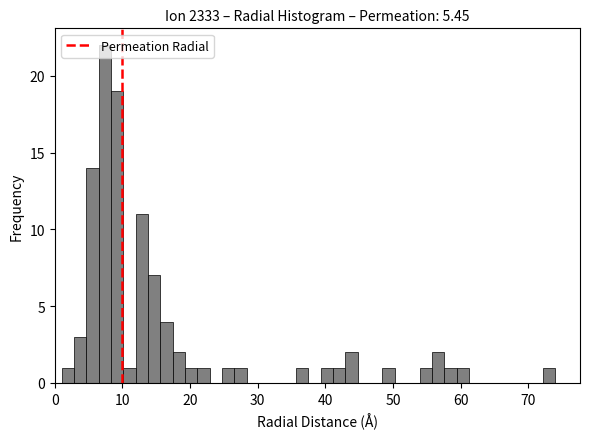

Read against the x-axis, roughly where is the centre of the tallest bar?

7